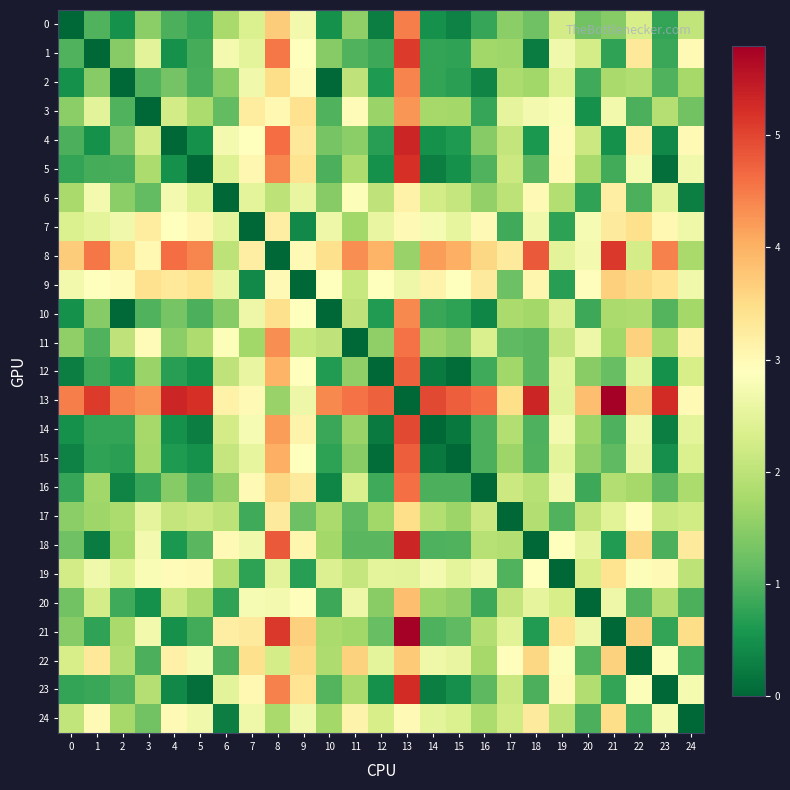

Reading left to right, extract all data points from this chart.

0: 0=0.0	1=1.0	2=0.5	3=1.5	4=0.9	5=0.8	6=1.8	7=2.4	8=3.7	9=2.7	10=0.5	11=1.5	12=0.3	13=4.5	14=0.5	15=0.3	16=0.8	17=1.5	18=1.3	19=2.2	20=1.3	21=1.4	22=2.3	23=0.8	24=2.0
1: 0=1.0	1=0.0	2=1.5	3=2.5	4=0.5	5=0.9	6=2.7	7=2.5	8=4.5	9=2.9	10=1.5	11=1.0	12=0.8	13=5.1	14=0.8	15=0.8	16=1.7	17=1.7	18=0.3	19=2.7	20=2.3	21=0.8	22=3.3	23=0.8	24=3.0
2: 0=0.5	1=1.5	2=0.0	3=1.0	4=1.3	5=0.9	6=1.5	7=2.7	8=3.5	9=3.0	10=0.0	11=2.0	12=0.6	13=4.4	14=0.8	15=0.7	16=0.3	17=1.8	18=1.7	19=2.4	20=0.9	21=1.8	22=1.9	23=1.0	24=1.8
3: 0=1.5	1=2.5	2=1.0	3=0.0	4=2.2	5=1.8	6=1.1	7=3.2	8=3.0	9=3.4	10=1.0	11=3.0	12=1.6	13=4.3	14=1.8	15=1.7	16=0.8	17=2.5	18=2.7	19=2.8	20=0.5	21=2.7	22=1.0	23=1.9	24=1.3
4: 0=0.9	1=0.5	2=1.3	3=2.2	4=0.0	5=0.5	6=2.7	7=2.9	8=4.6	9=3.3	10=1.3	11=1.5	12=0.7	13=5.3	14=0.5	15=0.6	16=1.4	17=2.1	18=0.6	19=3.0	20=2.1	21=0.5	22=3.2	23=0.4	24=3.0
5: 0=0.8	1=0.9	2=0.9	3=1.8	4=0.5	5=0.0	6=2.4	7=3.0	8=4.4	9=3.4	10=1.0	11=1.9	12=0.5	13=5.2	14=0.3	15=0.5	16=1.0	17=2.2	18=1.1	19=3.0	20=1.8	21=0.9	22=2.8	23=0.1	24=2.7
6: 0=1.8	1=2.7	2=1.5	3=1.1	4=2.7	5=2.4	6=0.0	7=2.5	8=2.0	9=2.6	10=1.5	11=2.8	12=2.0	13=3.1	14=2.2	15=2.1	16=1.6	17=2.0	18=3.0	19=1.9	20=0.8	21=3.2	22=1.0	23=2.5	24=0.3
7: 0=2.4	1=2.5	2=2.7	3=3.2	4=2.9	5=3.0	6=2.5	7=0.0	8=3.2	9=0.4	10=2.6	11=1.7	12=2.6	13=3.0	14=2.8	15=2.5	16=3.0	17=0.9	18=2.7	19=0.7	20=2.8	21=3.3	22=3.5	23=3.0	24=2.6
8: 0=3.7	1=4.5	2=3.5	3=3.0	4=4.6	5=4.4	6=2.0	7=3.2	8=0.0	9=3.0	10=3.5	11=4.3	12=4.0	13=1.6	14=4.2	15=4.0	16=3.6	17=3.3	18=4.8	19=2.5	20=2.7	21=5.1	22=2.3	23=4.4	24=1.8
9: 0=2.7	1=2.9	2=3.0	3=3.4	4=3.3	5=3.4	6=2.6	7=0.4	8=3.0	9=0.0	10=2.9	11=2.1	12=2.9	13=2.6	14=3.1	15=2.9	16=3.3	17=1.2	18=3.1	19=0.7	20=2.9	21=3.6	22=3.5	23=3.4	24=2.7
10: 0=0.5	1=1.5	2=0.0	3=1.0	4=1.3	5=1.0	6=1.5	7=2.6	8=3.5	9=2.9	10=0.0	11=2.0	12=0.7	13=4.4	14=0.8	15=0.7	16=0.4	17=1.8	18=1.7	19=2.4	20=0.8	21=1.8	22=1.9	23=1.0	24=1.7
11: 0=1.5	1=1.0	2=2.0	3=3.0	4=1.5	5=1.9	6=2.8	7=1.7	8=4.3	9=2.1	10=2.0	11=0.0	12=1.6	13=4.6	14=1.6	15=1.5	16=2.4	17=1.1	18=1.1	19=2.1	20=2.6	21=1.7	22=3.6	23=1.8	24=3.1
12: 0=0.3	1=0.8	2=0.6	3=1.6	4=0.7	5=0.5	6=2.0	7=2.6	8=4.0	9=2.9	10=0.7	11=1.6	12=0.0	13=4.7	14=0.2	15=0.1	16=0.9	17=1.7	18=1.1	19=2.5	20=1.5	21=1.2	22=2.5	23=0.5	24=2.3
13: 0=4.5	1=5.1	2=4.4	3=4.3	4=5.3	5=5.2	6=3.1	7=3.0	8=1.6	9=2.6	10=4.4	11=4.6	12=4.7	13=0.0	14=5.0	15=4.8	16=4.6	17=3.5	18=5.3	19=2.5	20=3.9	21=5.8	22=3.7	23=5.2	24=3.0
14: 0=0.5	1=0.8	2=0.8	3=1.8	4=0.5	5=0.3	6=2.2	7=2.8	8=4.2	9=3.1	10=0.8	11=1.6	12=0.2	13=5.0	14=0.0	15=0.2	16=1.0	17=1.9	18=1.0	19=2.7	20=1.7	21=1.0	22=2.7	23=0.3	24=2.5
15: 0=0.3	1=0.8	2=0.7	3=1.7	4=0.6	5=0.5	6=2.1	7=2.5	8=4.0	9=2.9	10=0.7	11=1.5	12=0.1	13=4.8	14=0.2	15=0.0	16=0.9	17=1.7	18=1.0	19=2.5	20=1.6	21=1.1	22=2.6	23=0.5	24=2.4
16: 0=0.8	1=1.7	2=0.3	3=0.8	4=1.4	5=1.0	6=1.6	7=3.0	8=3.6	9=3.3	10=0.4	11=2.4	12=0.9	13=4.6	14=1.0	15=0.9	16=0.0	17=2.2	18=1.9	19=2.7	20=0.8	21=1.9	22=1.8	23=1.1	24=1.8
17: 0=1.5	1=1.7	2=1.8	3=2.5	4=2.1	5=2.2	6=2.0	7=0.9	8=3.3	9=1.2	10=1.8	11=1.1	12=1.7	13=3.5	14=1.9	15=1.7	16=2.2	17=0.0	18=1.9	19=1.0	20=2.1	21=2.5	22=2.9	23=2.1	24=2.2
18: 0=1.3	1=0.3	2=1.7	3=2.7	4=0.6	5=1.1	6=3.0	7=2.7	8=4.8	9=3.1	10=1.7	11=1.1	12=1.1	13=5.3	14=1.0	15=1.0	16=1.9	17=1.9	18=0.0	19=2.9	20=2.5	21=0.6	22=3.6	23=1.0	24=3.3
19: 0=2.2	1=2.7	2=2.4	3=2.8	4=3.0	5=3.0	6=1.9	7=0.7	8=2.5	9=0.7	10=2.4	11=2.1	12=2.5	13=2.5	14=2.7	15=2.5	16=2.7	17=1.0	18=2.9	19=0.0	20=2.3	21=3.4	22=2.8	23=3.0	24=2.0
20: 0=1.3	1=2.3	2=0.9	3=0.5	4=2.1	5=1.8	6=0.8	7=2.8	8=2.7	9=2.9	10=0.8	11=2.6	12=1.5	13=3.9	14=1.7	15=1.6	16=0.8	17=2.1	18=2.5	19=2.3	20=0.0	21=2.6	22=1.0	23=1.9	24=1.0
21: 0=1.4	1=0.8	2=1.8	3=2.7	4=0.5	5=0.9	6=3.2	7=3.3	8=5.1	9=3.6	10=1.8	11=1.7	12=1.2	13=5.8	14=1.0	15=1.1	16=1.9	17=2.5	18=0.6	19=3.4	20=2.6	21=0.0	22=3.6	23=0.8	24=3.5
22: 0=2.3	1=3.3	2=1.9	3=1.0	4=3.2	5=2.8	6=1.0	7=3.5	8=2.3	9=3.5	10=1.9	11=3.6	12=2.5	13=3.7	14=2.7	15=2.6	16=1.8	17=2.9	18=3.6	19=2.8	20=1.0	21=3.6	22=0.0	23=2.8	24=0.9
23: 0=0.8	1=0.8	2=1.0	3=1.9	4=0.4	5=0.1	6=2.5	7=3.0	8=4.4	9=3.4	10=1.0	11=1.8	12=0.5	13=5.2	14=0.3	15=0.5	16=1.1	17=2.1	18=1.0	19=3.0	20=1.9	21=0.8	22=2.8	23=0.0	24=2.8
24: 0=2.0	1=3.0	2=1.8	3=1.3	4=3.0	5=2.7	6=0.3	7=2.6	8=1.8	9=2.7	10=1.7	11=3.1	12=2.3	13=3.0	14=2.5	15=2.4	16=1.8	17=2.2	18=3.3	19=2.0	20=1.0	21=3.5	22=0.9	23=2.8	24=0.0